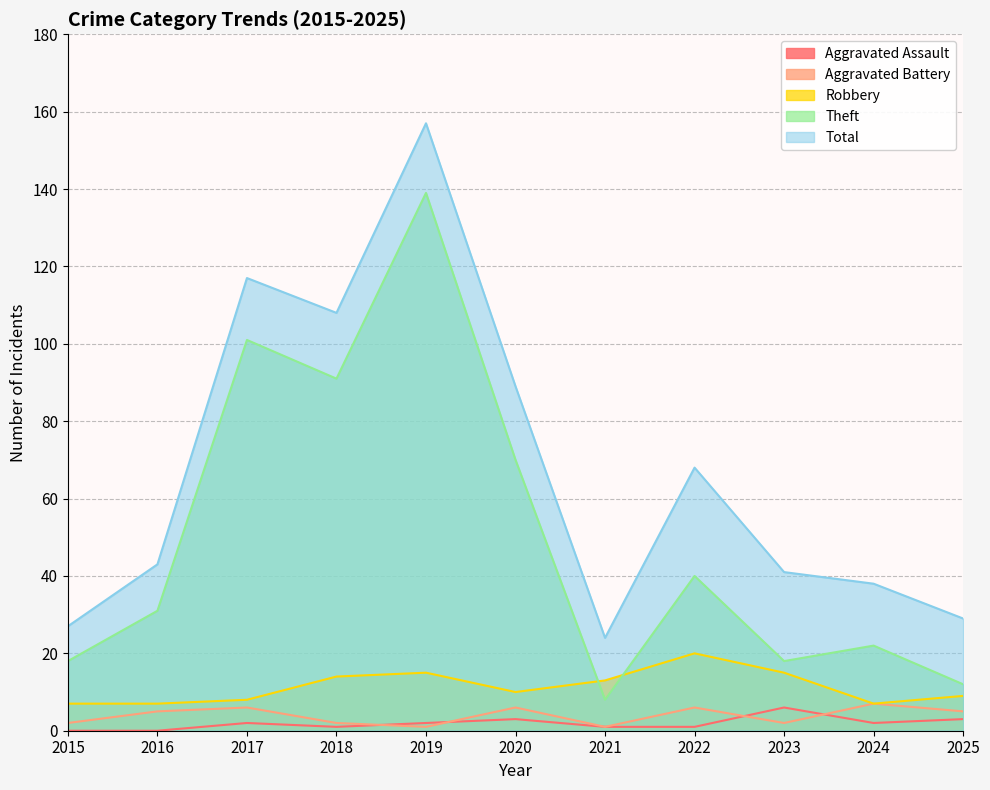

What is the average value of the Aggravated Assault series?

2